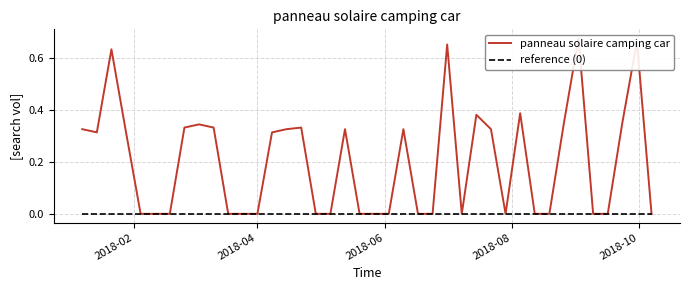

Reading right to left, what are all the values shown in this chart?

panneau solaire camping car: 0.0	0.7	0.3	0.0	0.0	0.7	0.3	0.0	0.0	0.4	0.0	0.3	0.4	0.0	0.7	0.0	0.0	0.3	0.0	0.0	0.0	0.3	0.0	0.0	0.3	0.3	0.3	0.0	0.0	0.0	0.3	0.3	0.3	0.0	0.0	0.0	0.3	0.6	0.3	0.3
reference (0): 0.0	0.0	0.0	0.0	0.0	0.0	0.0	0.0	0.0	0.0	0.0	0.0	0.0	0.0	0.0	0.0	0.0	0.0	0.0	0.0	0.0	0.0	0.0	0.0	0.0	0.0	0.0	0.0	0.0	0.0	0.0	0.0	0.0	0.0	0.0	0.0	0.0	0.0	0.0	0.0